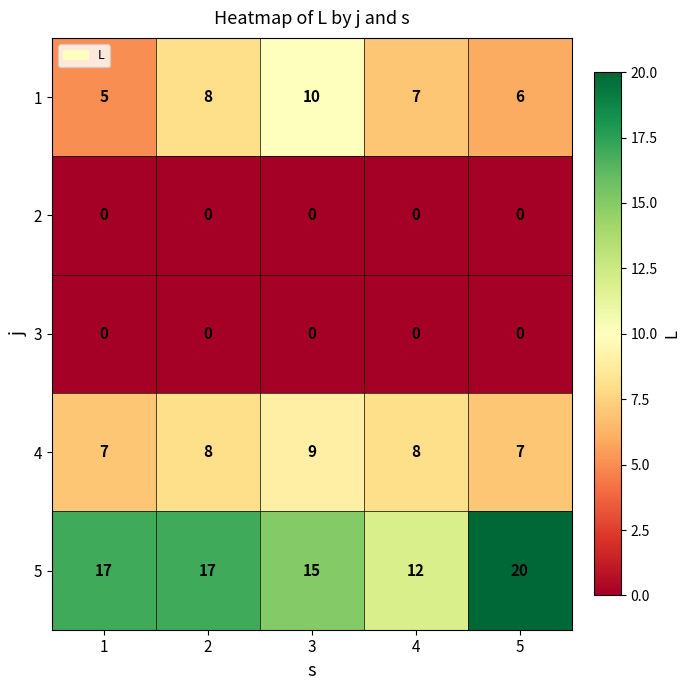

The 5 series shows 12 at 5. True or false?

False